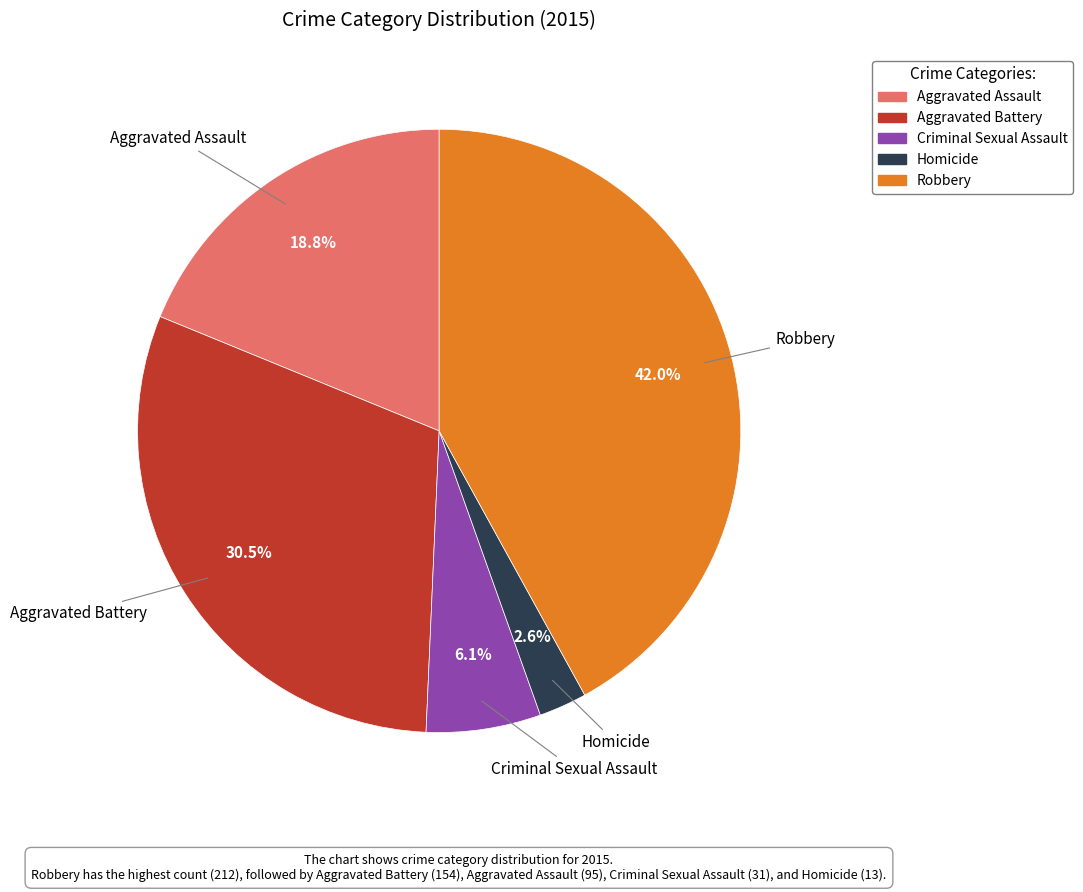

To the nearest percent, what is the difference between the largest and smallest slice percentages?

39%